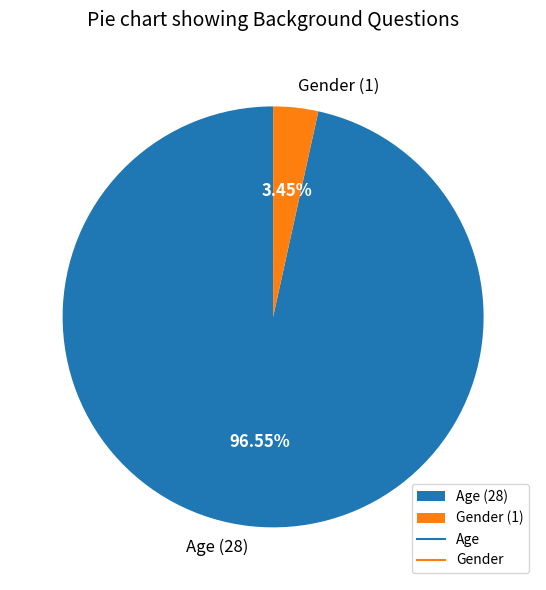

To the nearest percent, what is the average slice percentage?

50%